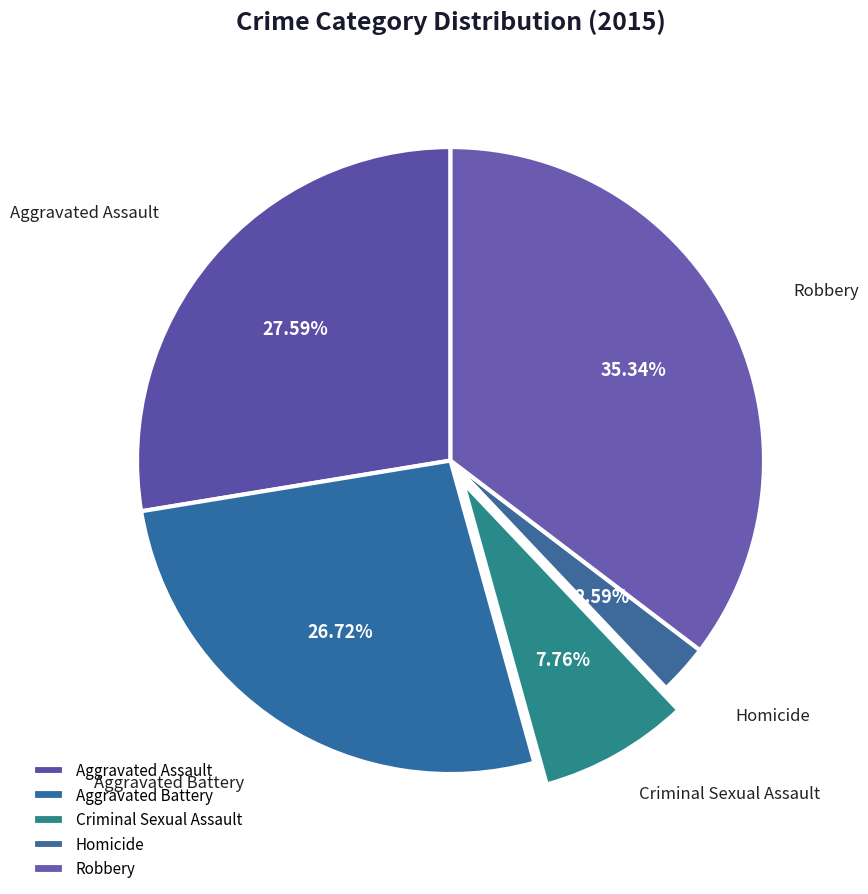

Count the number of slices in the pie.

5